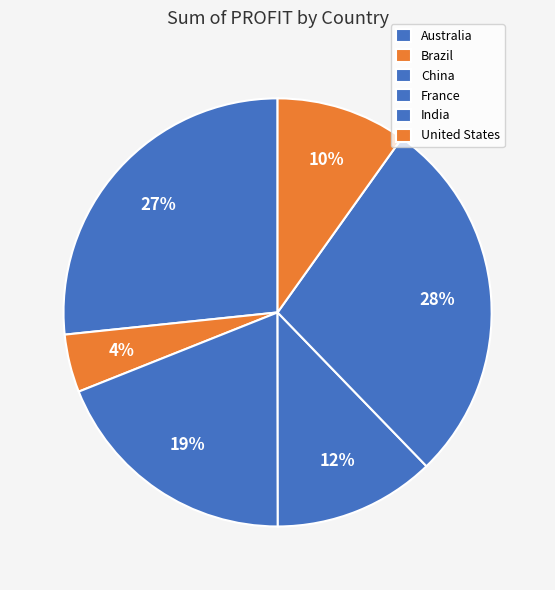

What is the largest slice in the pie chart?

India